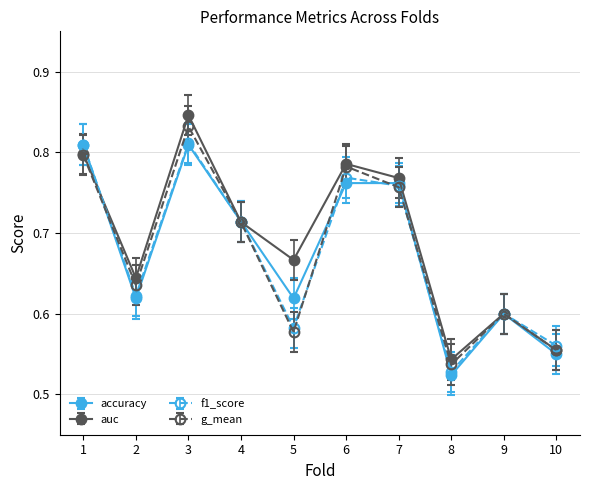

True or false: auc has a value of 0.8 at 6.

True